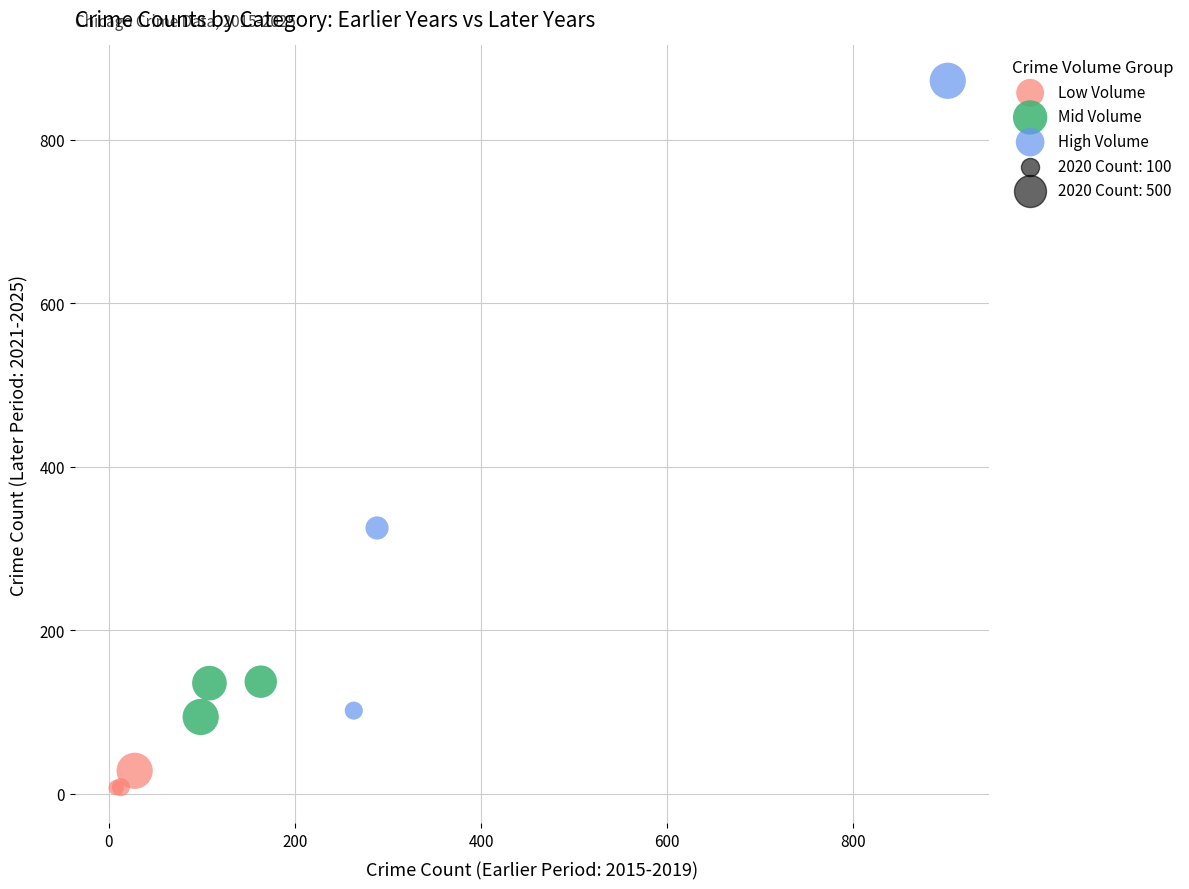

Which series has the largest Y range (max minus min)?

High Volume